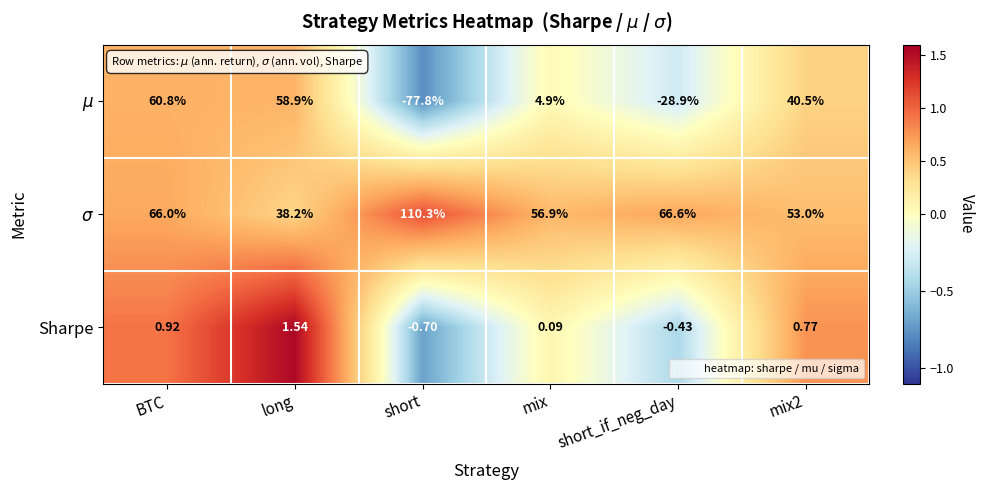

Where is Sharpe nearest to the value 0?

mix